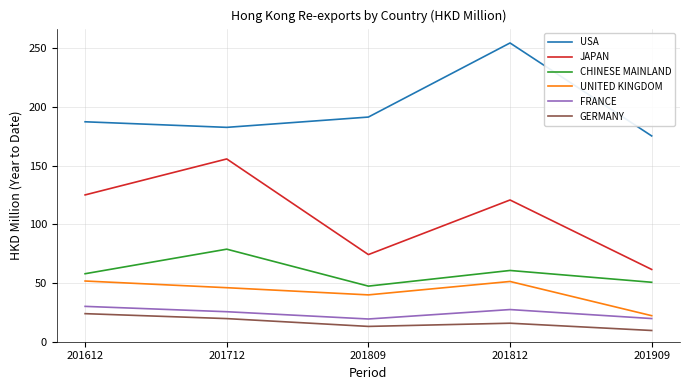

Is it true that USA equals 175.3 at 201909?

True